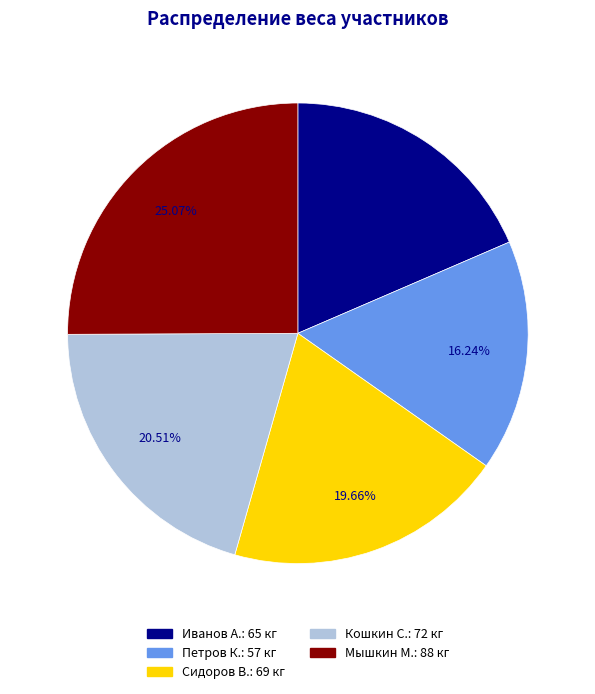

What percentage is the Мышкин М. slice, to the nearest percent?

25%